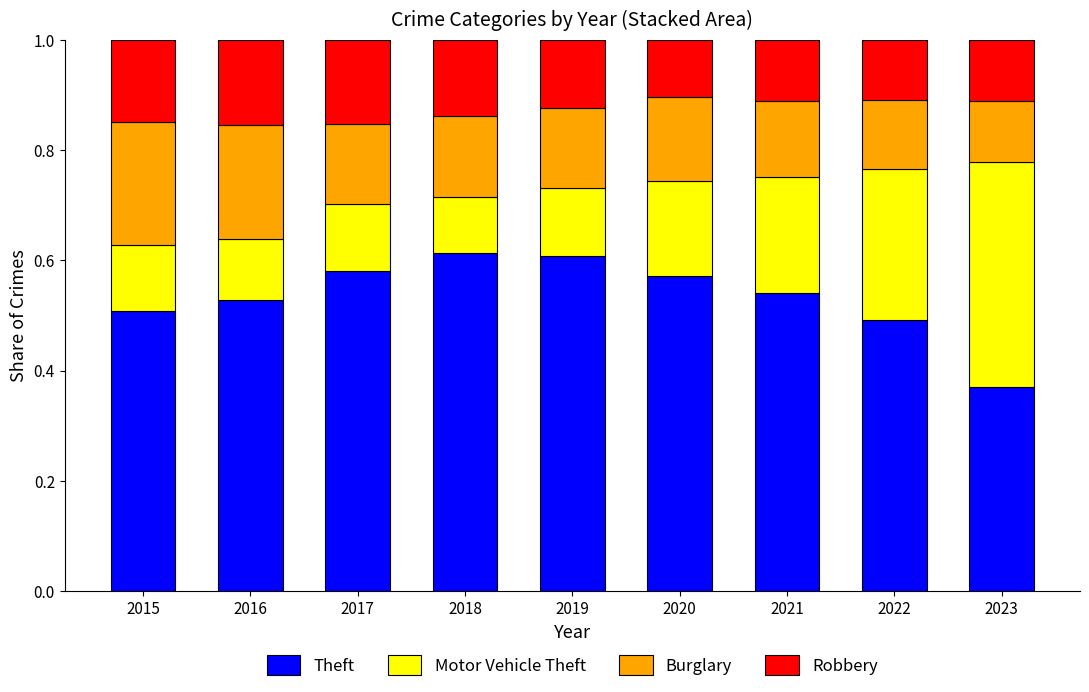

The value of Theft at 2017 is 1.0. True or false?

False